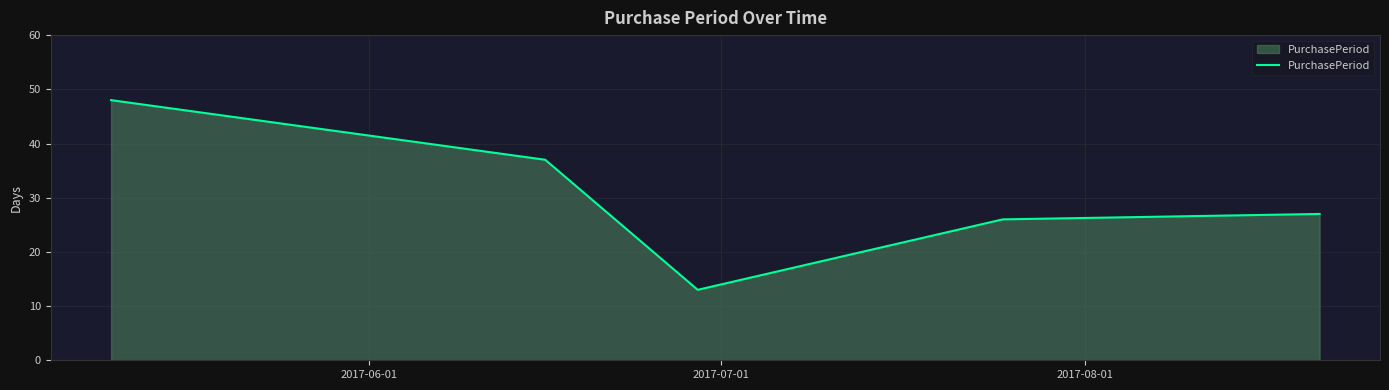

What is the difference between the second highest and minimum values?

24